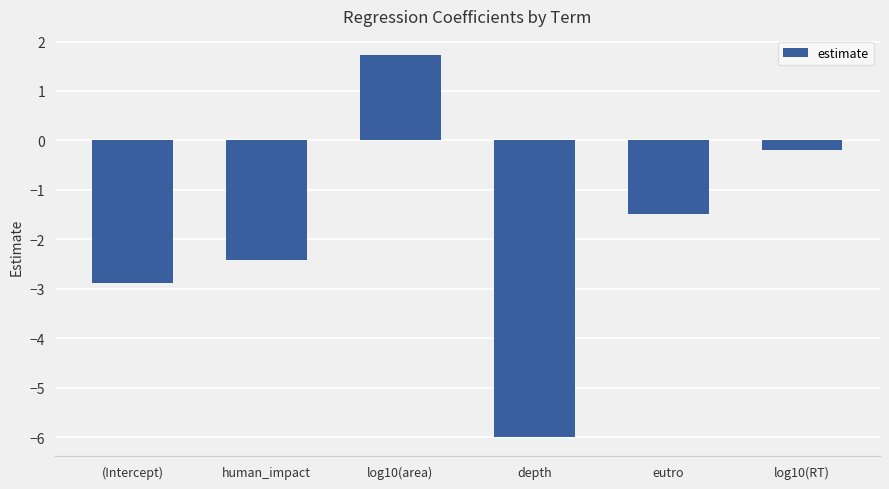

Read the value at eutro.

-1.5